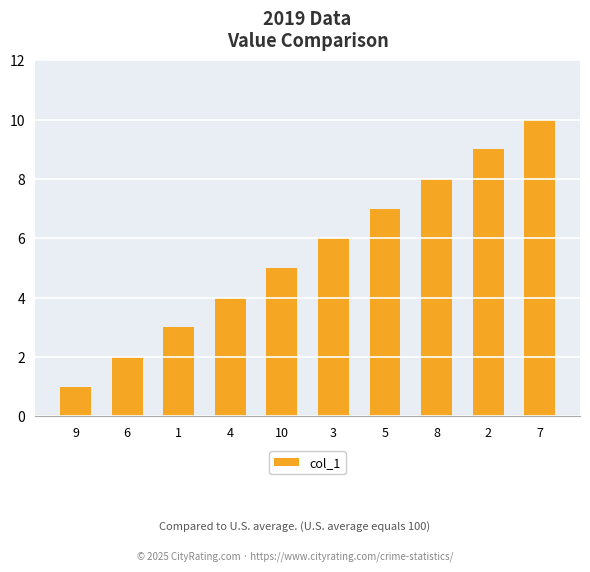

Reading left to right, what are all the values shown in this chart?

9=1	6=2	1=3	4=4	10=5	3=6	5=7	8=8	2=9	7=10